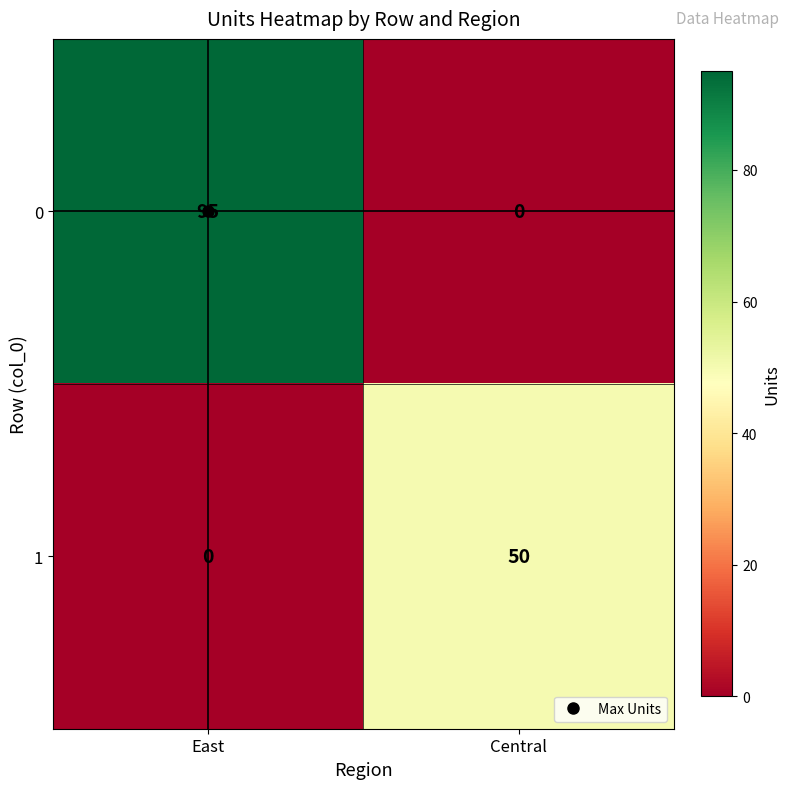

What is the greatest value displayed?

95